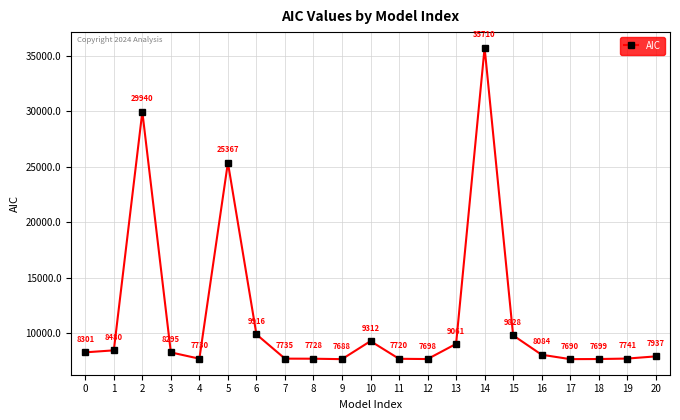

Read the value at 12.

7698.2